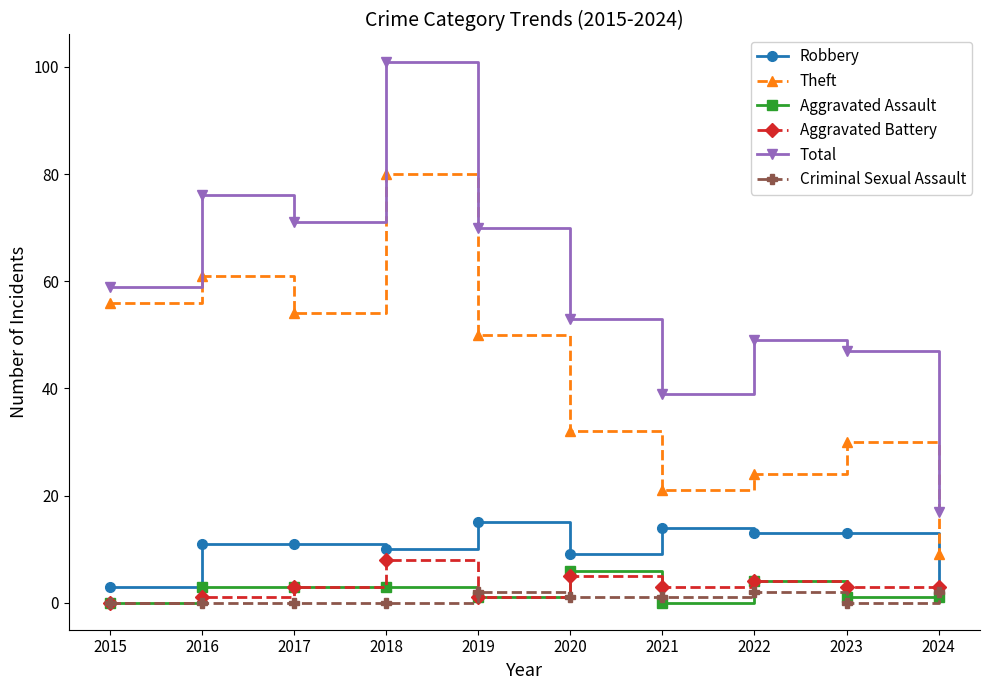

What is the maximum value shown in the chart?

101